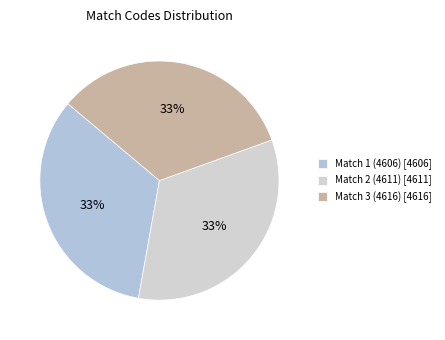

Is it true that Match 2 (4611) is 33% of the pie?

True